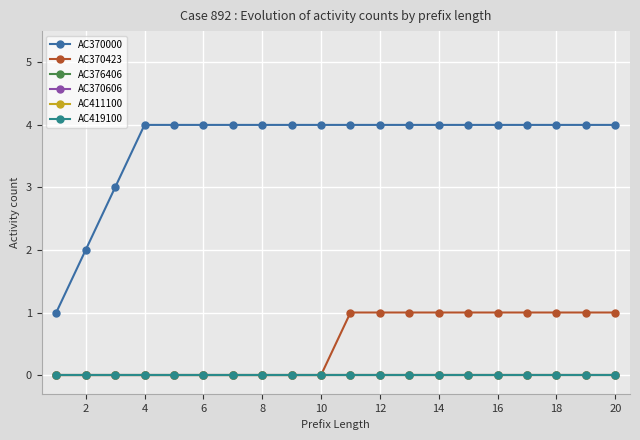

Does the chart have visible grid lines?

Yes